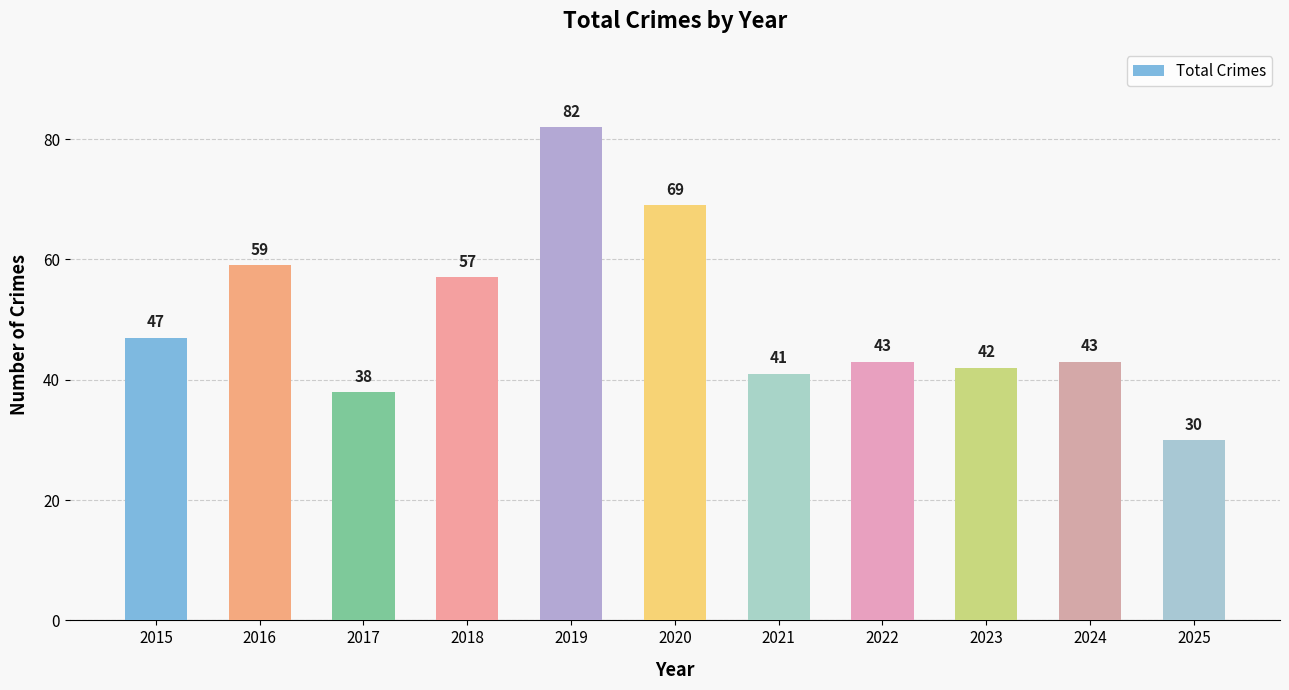

How many distinct data groups are displayed?

1